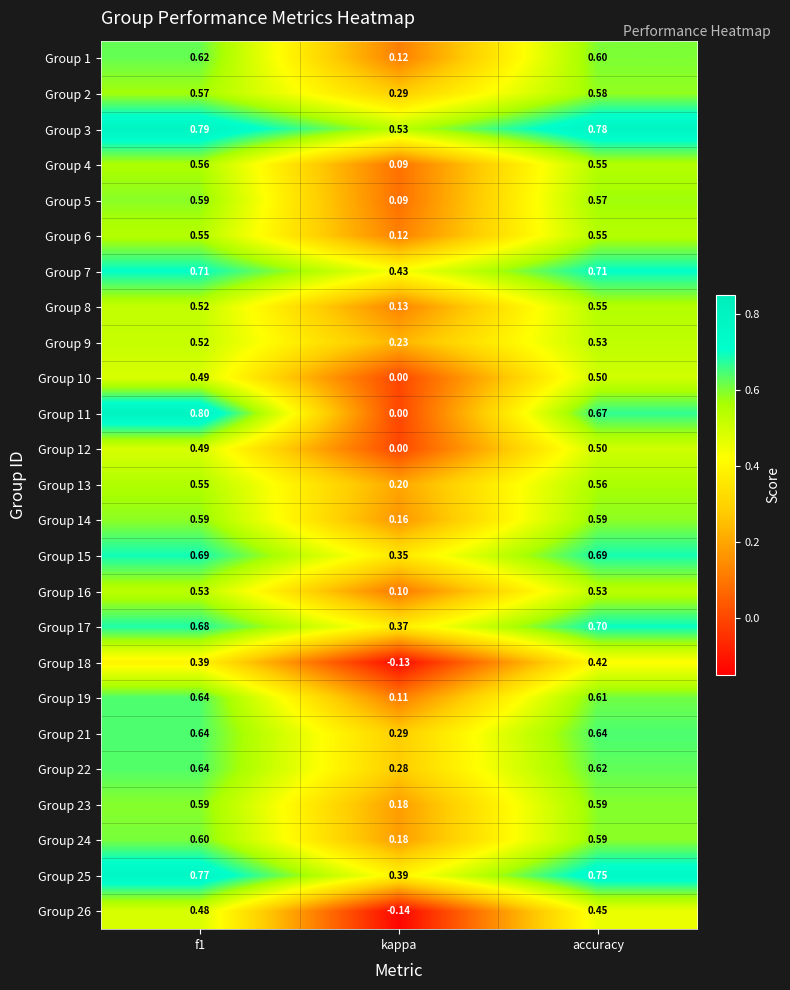

At which label does Group 3 reach its minimum?

kappa